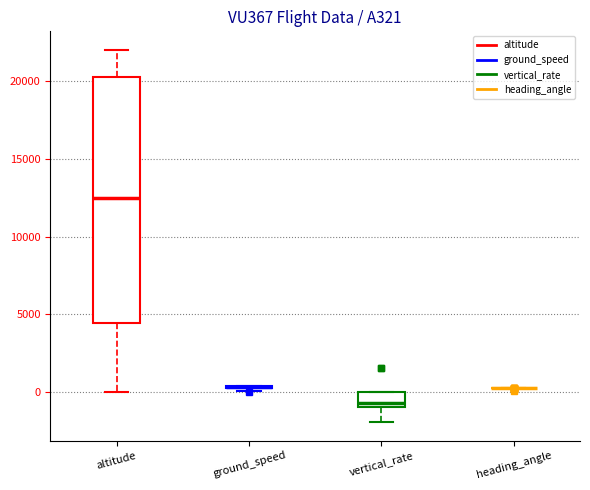

Reading left to right, read every box against the y-axis: the position of its median line, the range the box covers, and the ends of its whiskers. The values are not printed on the chart, so give them approximately, as read against the axis.

altitude: median 12500, box 4500 to 20500, whiskers 0 to 22000
ground_speed: box collapsed to a line at 500, whiskers 0 to 500
vertical_rate: median -500, box -1000 to 0, whiskers -2000 to 0
heading_angle: box collapsed to a line at 0, whiskers 0 to 500